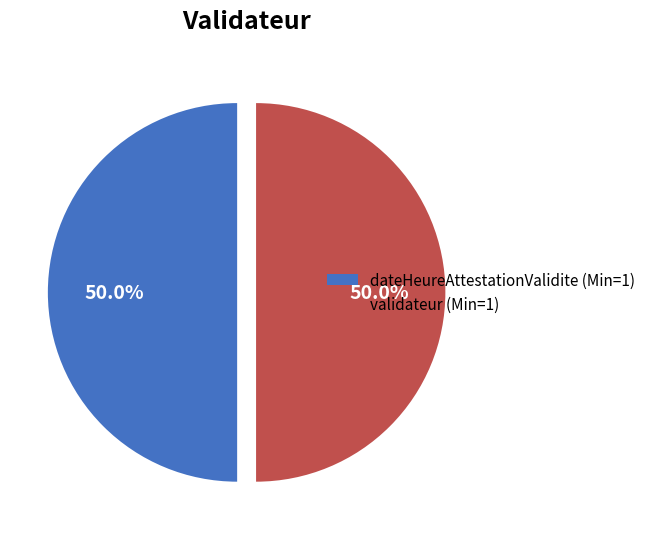

What percentage is NOT represented by dateHeureAttestationValidite (Min=1)?

50.0%